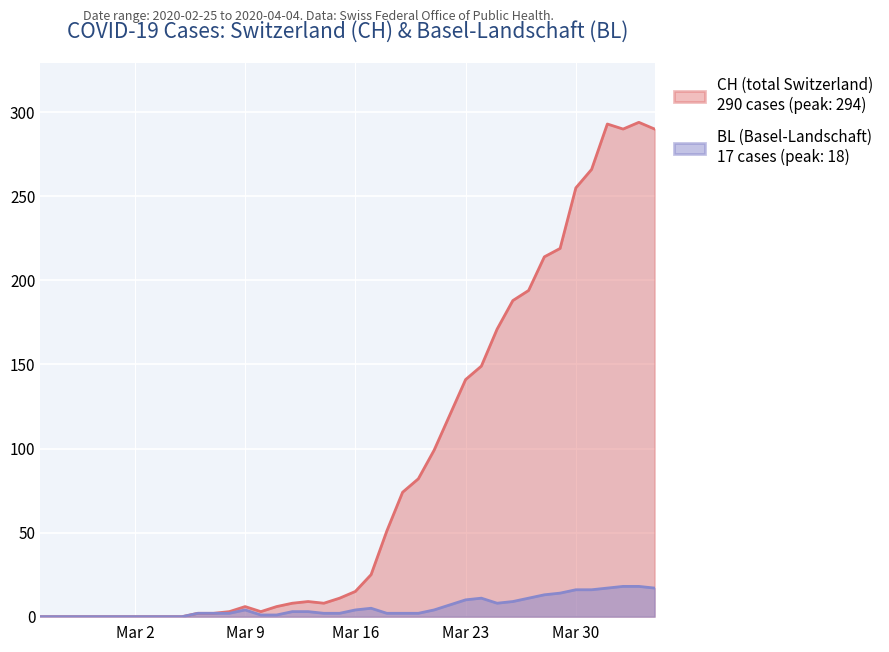

At how many categories does at least one series exceed 276?

4